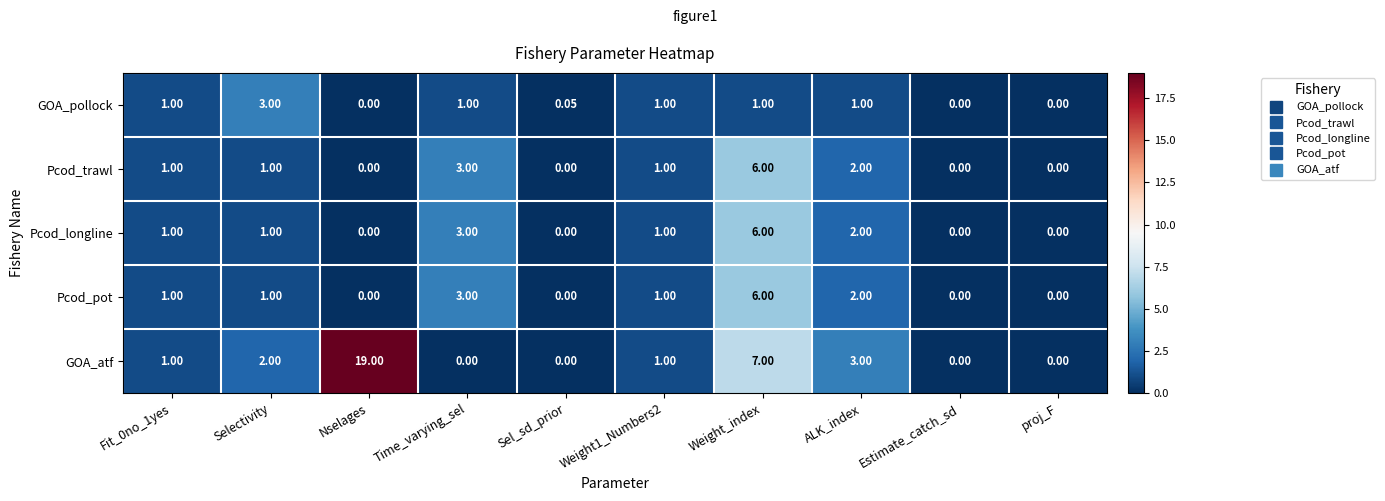

Which category has the highest value in the GOA_atf series?

Nselages